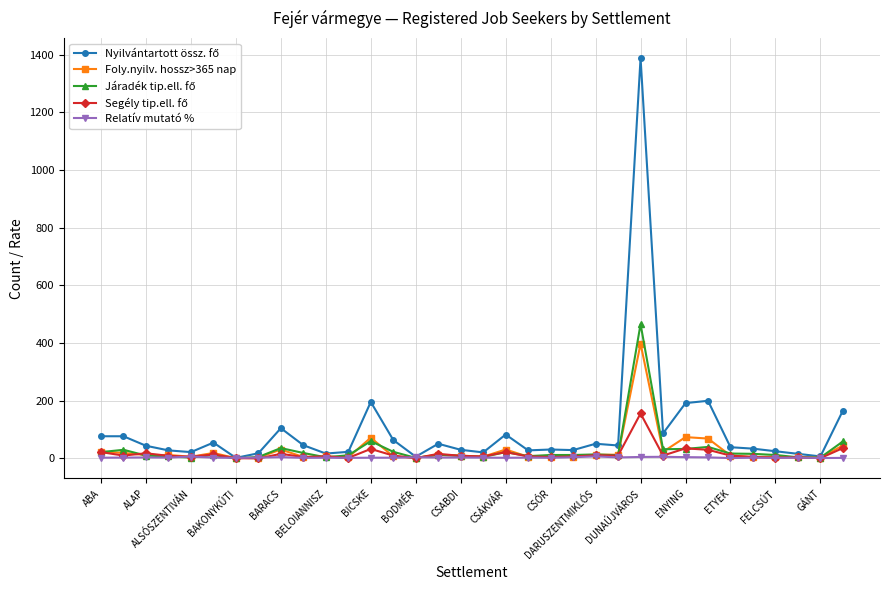

What is the greatest value displayed?

1389.0